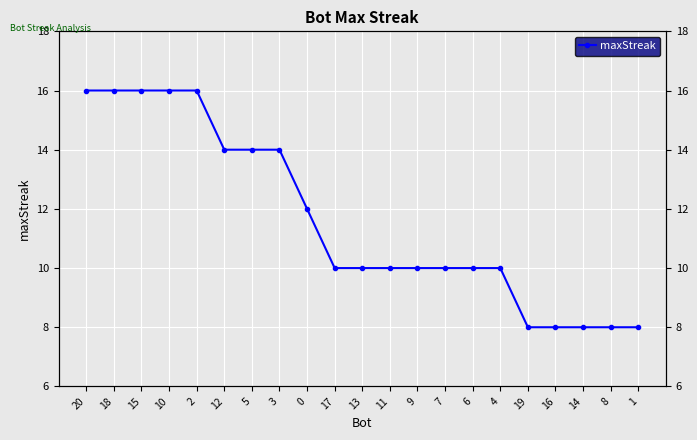

Reading left to right, extract all data points from this chart.

16	16	16	16	16	14	14	14	12	10	10	10	10	10	10	10	8	8	8	8	8